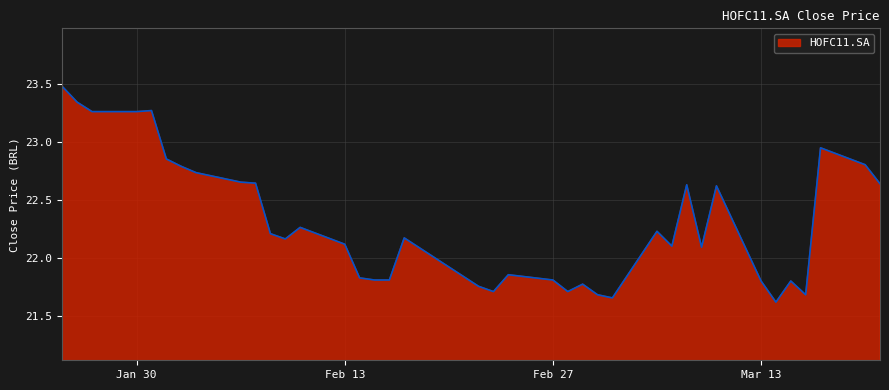

What is the greatest value displayed?

23.5